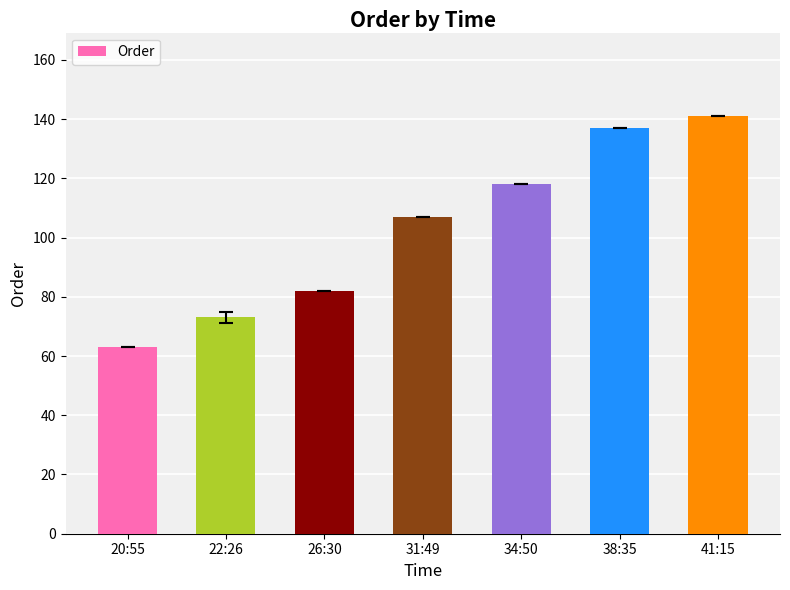

Reading left to right, transcribe all the data shown in this chart.

63	73	82	107	118	137	141